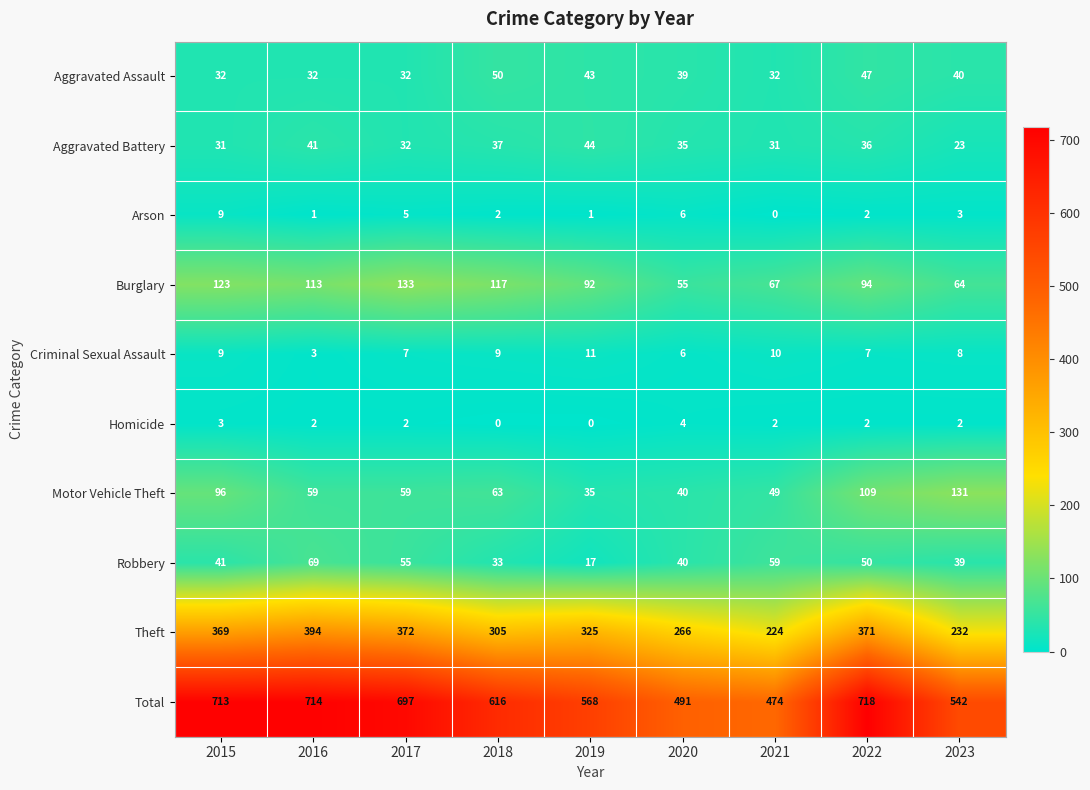

Rank the series by their maximum value, from lowest to highest.

Homicide, Arson, Criminal Sexual Assault, Aggravated Battery, Aggravated Assault, Robbery, Motor Vehicle Theft, Burglary, Theft, Total